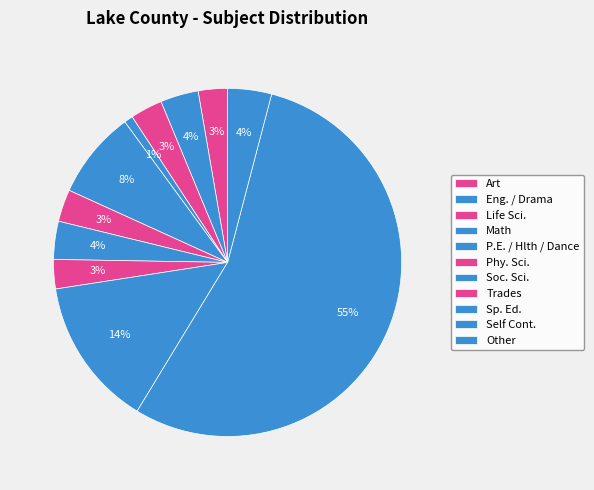

How many slices are in this pie chart?

11